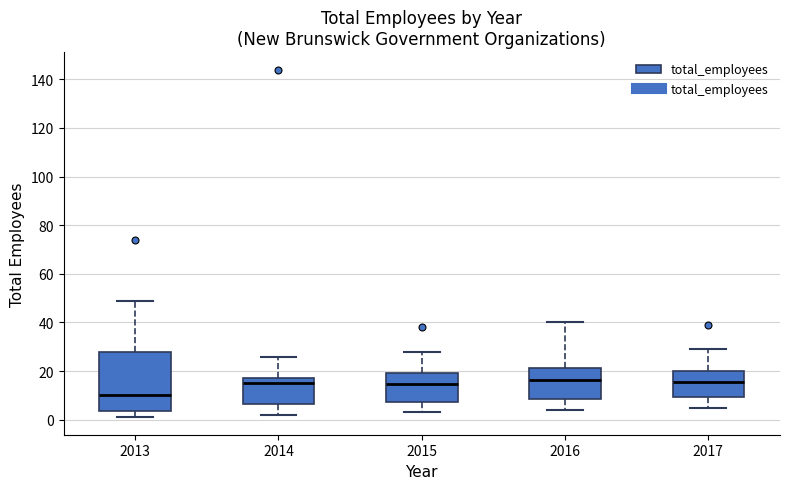

Which box's median line is the lowest?

2013